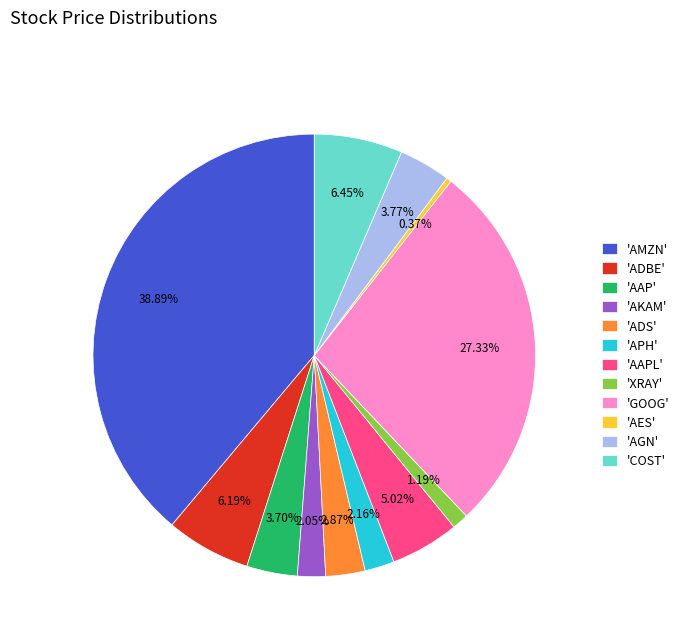

Is the sum of 'AAPL' and 'ADS' greater than half?

No